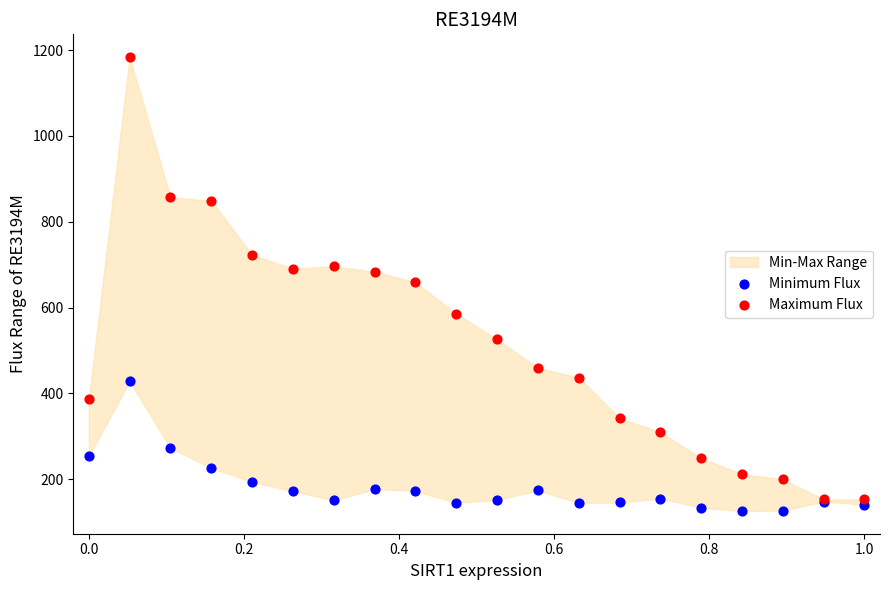

Which series reaches the minimum Y coordinate?

Minimum Flux